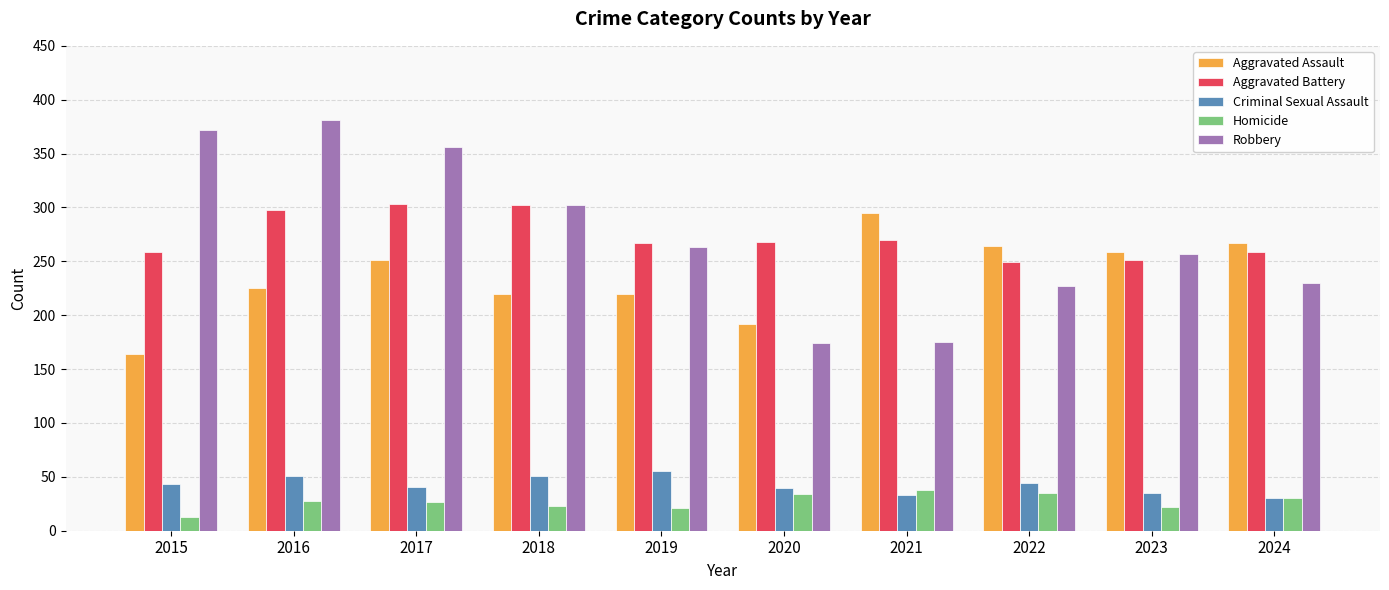

What is the difference between the maximum and second lowest values in the Criminal Sexual Assault series?

22